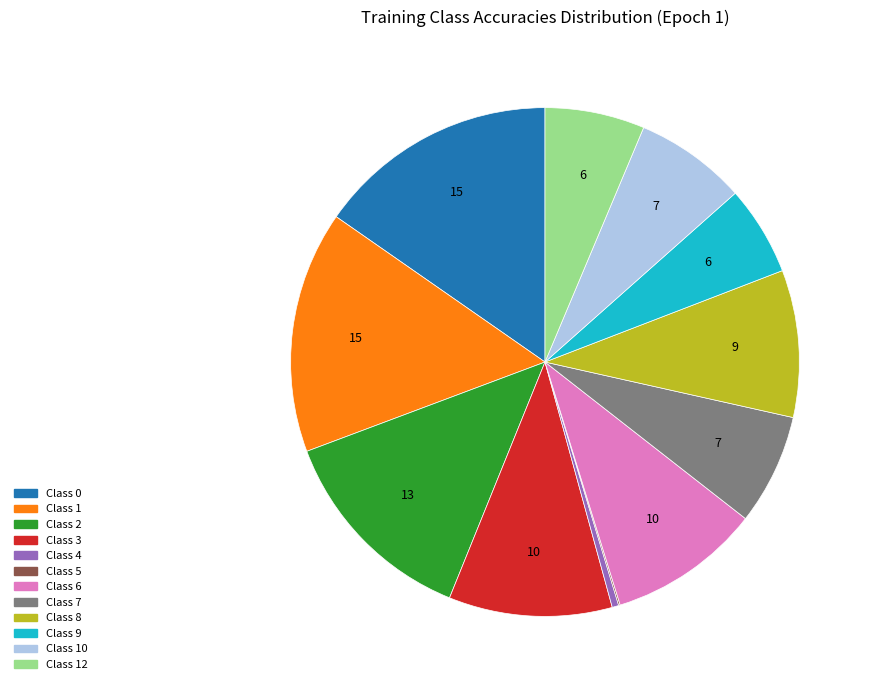

Is there a majority slice in this chart?

No